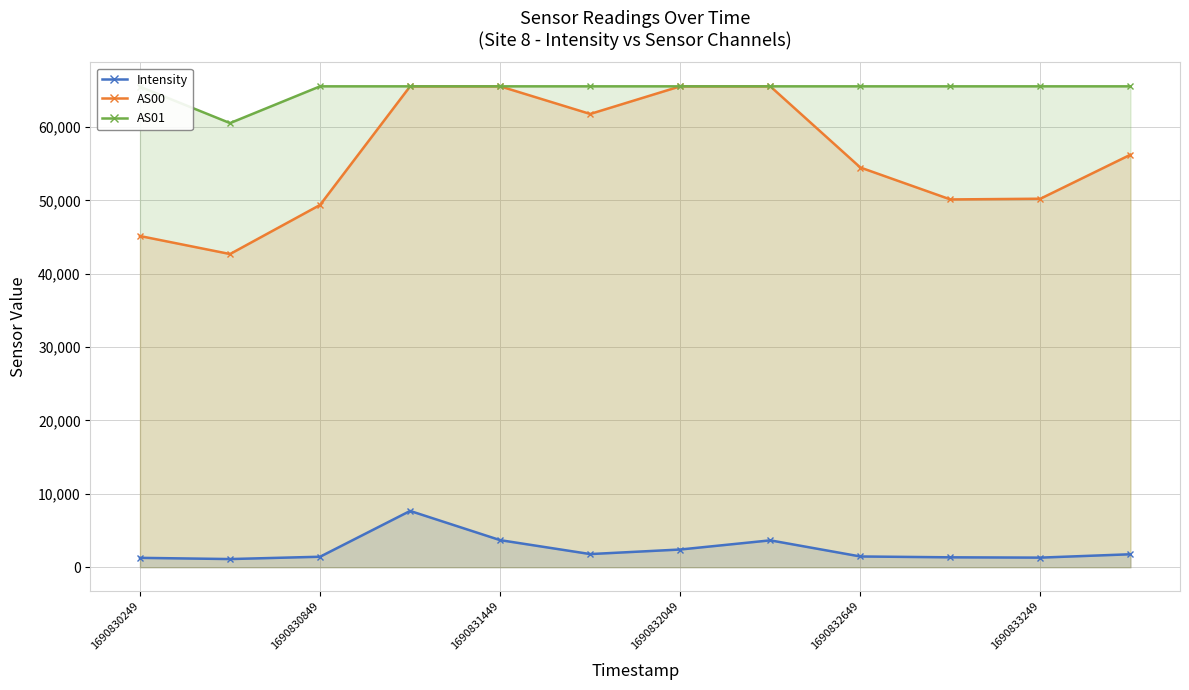

What is the sum of all AS01 values?

781355.0